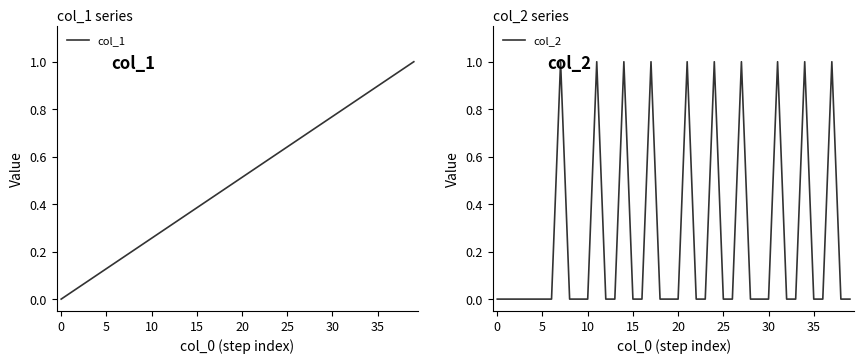

Which series has the largest total across all categories?

col_1